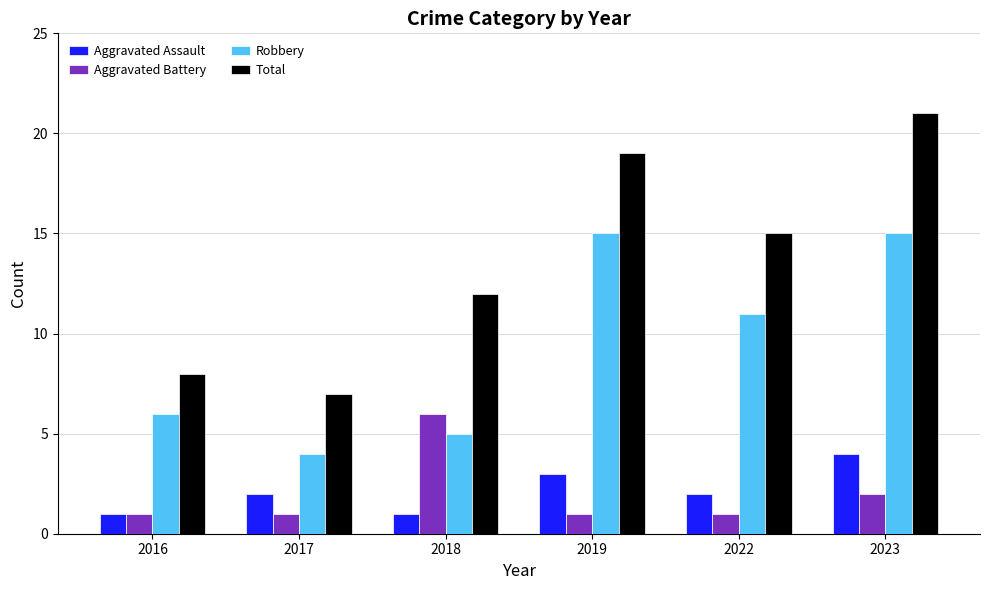

How many series are shown in this chart?

4